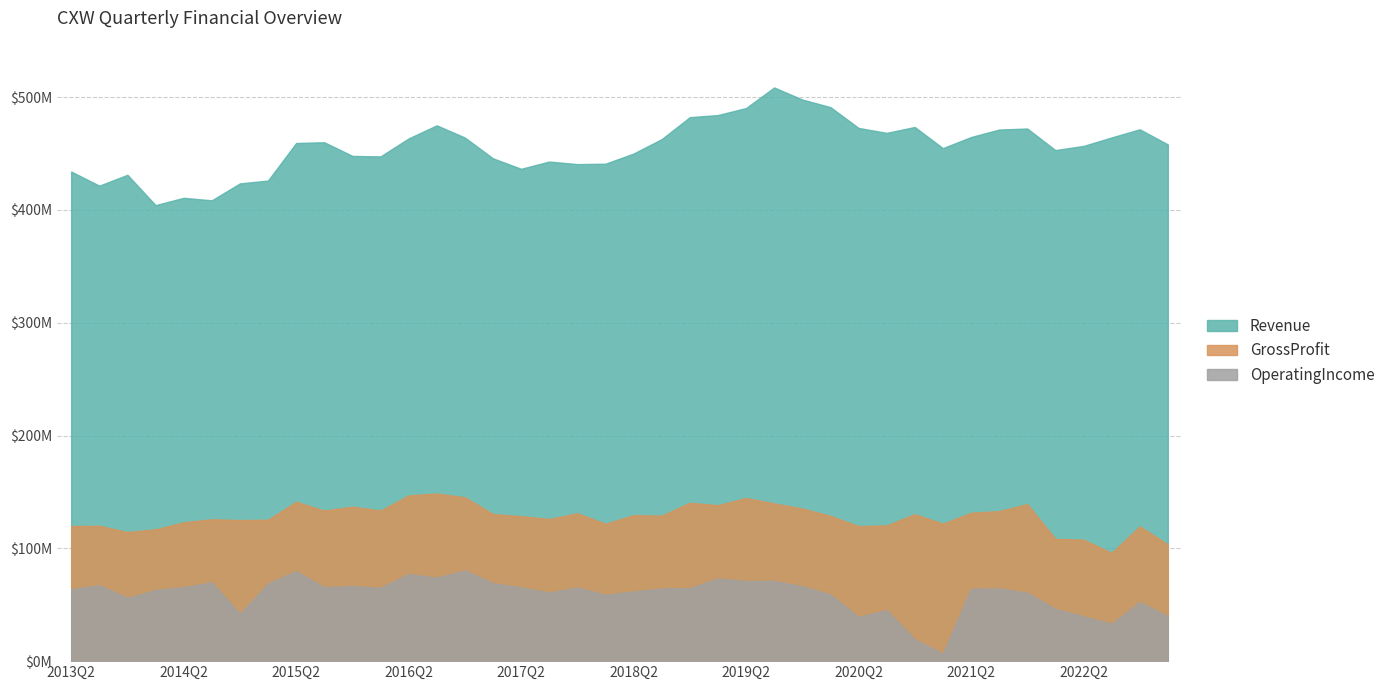

How many lines are shown in the chart?

3